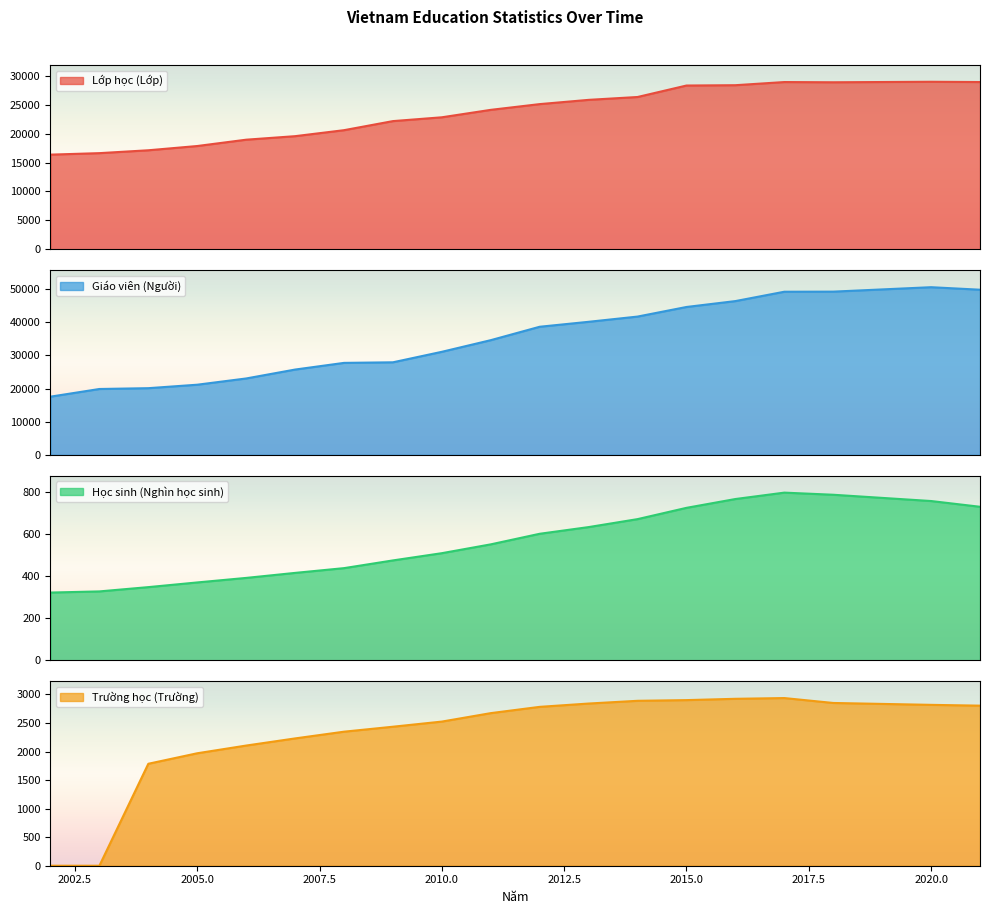

Reading right to left, what are all the values shown in this chart?

Lớp học (Lớp): 2021=28891.0	2020=28938.0	2018=28850.0	2017=28889.0	2016=28346.0	2015=28289.0	2014=26309.0	2013=25816.0	2012=25082.0	2011=24092.0	2010=22807.0	2009=22149.0	2008=20582.0	2007=19548.0	2006=18940.0	2005=17849.0	2004=17114.0	2003=16619.0	2002=16363.0
Giáo viên (Người): 2021=49820.0	2020=50579.0	2018=49241.0	2017=49211.0	2016=46390.0	2015=44611.0	2014=41717.0	2013=40140.0	2012=38647.0	2011=34602.0	2010=31090.0	2009=27922.0	2008=27748.0	2007=25734.0	2006=23046.0	2005=21163.0	2004=20118.0	2003=19871.0	2002=17560.0
Học sinh (Nghìn học sinh): 2021=731.8	2020=759.2	2018=789.1	2017=799.2	2016=768.8	2015=726.7	2014=672.9	2013=635.0	2012=603.1	2011=552.7	2010=510.6	2009=476.1	2008=439.3	2007=416.6	2006=392.7	2005=371.1	2004=348.8	2003=328.3	2002=322.9
Trường học (Trường): 2021=2804.0	2020=2818.0	2018=2851.0	2017=2937.0	2016=2924.0	2015=2901.0	2014=2889.0	2013=2841.0	2012=2783.0	2011=2673.0	2010=2525.0	2009=2435.0	2008=2348.0	2007=2230.0	2006=2105.0	2005=1970.0	2004=1786.0	2003=0.0	2002=0.0